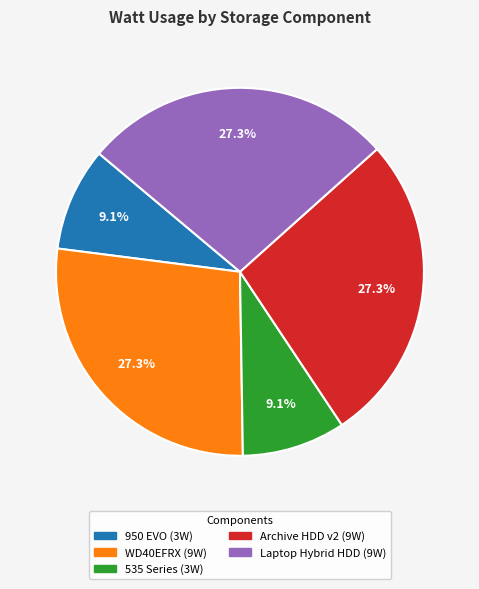

What is the ratio of the value at Archive HDD v2 to the value at 950 EVO?

3.0